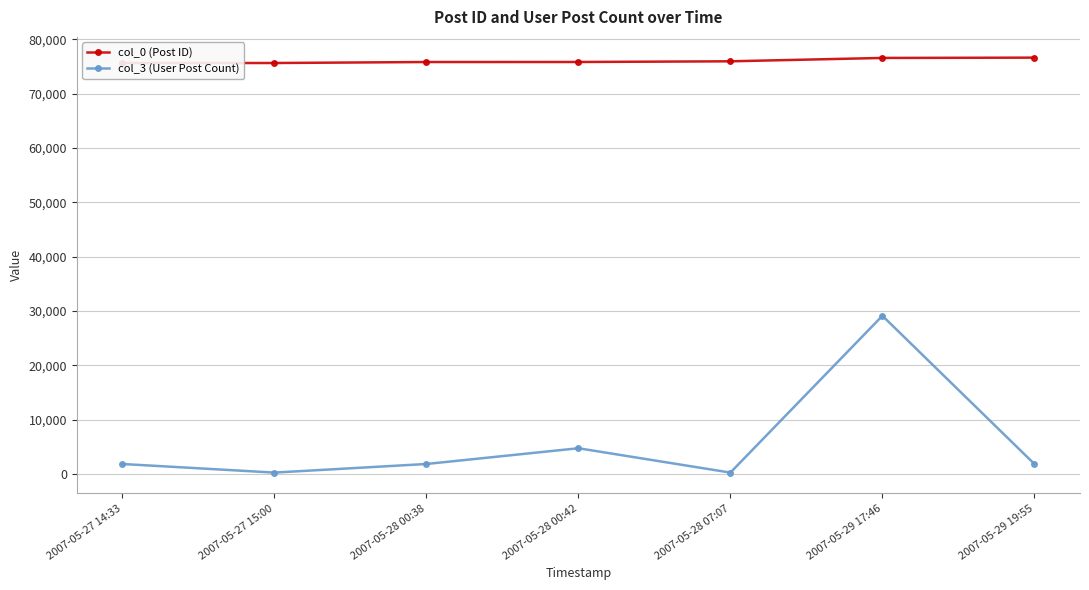

Rank the series at 2007-05-28 00:42 from lowest to highest value.

col_3 (User Post Count), col_0 (Post ID)